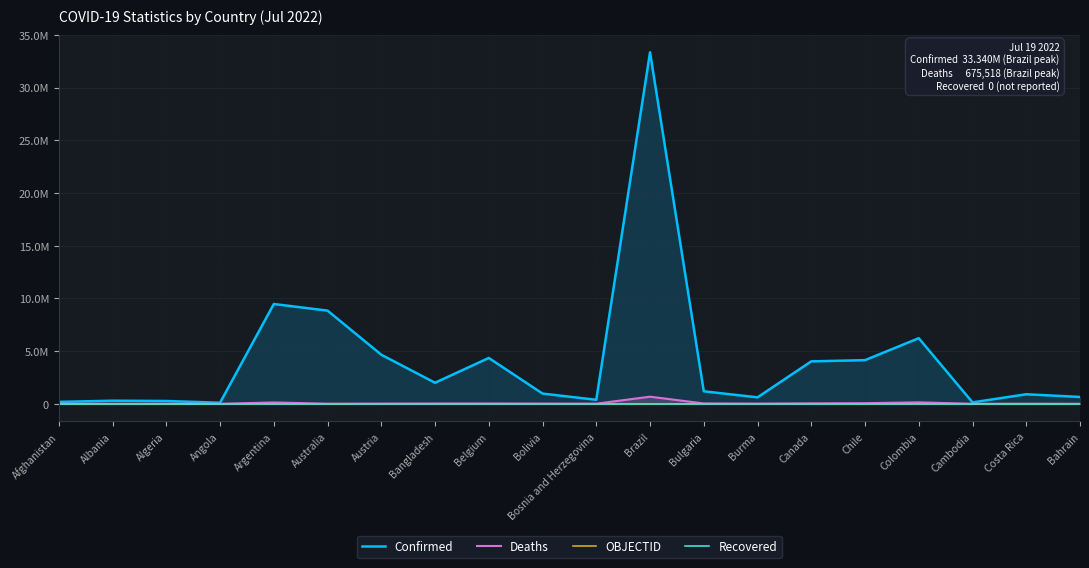

List the labels in order of OBJECTID value, largest first.

Costa Rica, Colombia, Chile, Canada, Cambodia, Burma, Bulgaria, Brazil, Bosnia and Herzegovina, Bolivia, Belgium, Bangladesh, Bahrain, Austria, Australia, Argentina, Angola, Algeria, Albania, Afghanistan